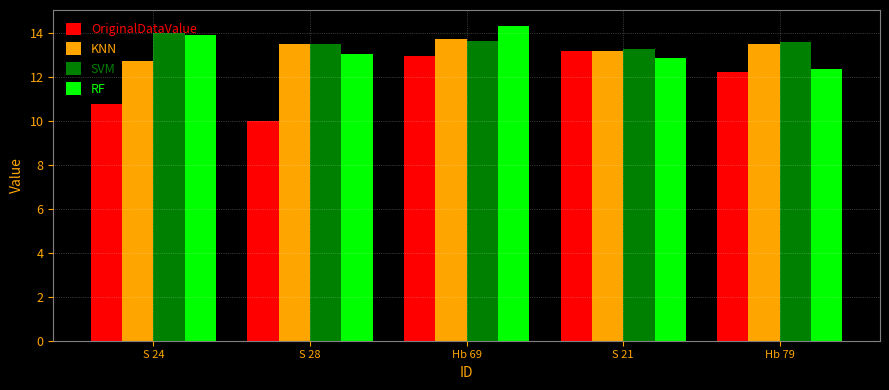

What is the sum of all KNN values?

66.6